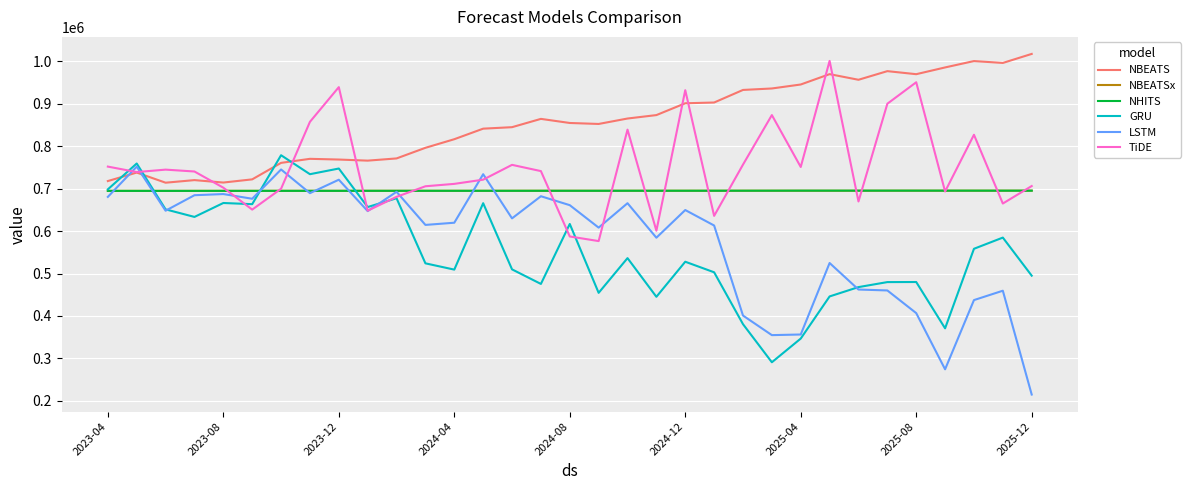

Which series has the largest total across all categories?

NBEATS